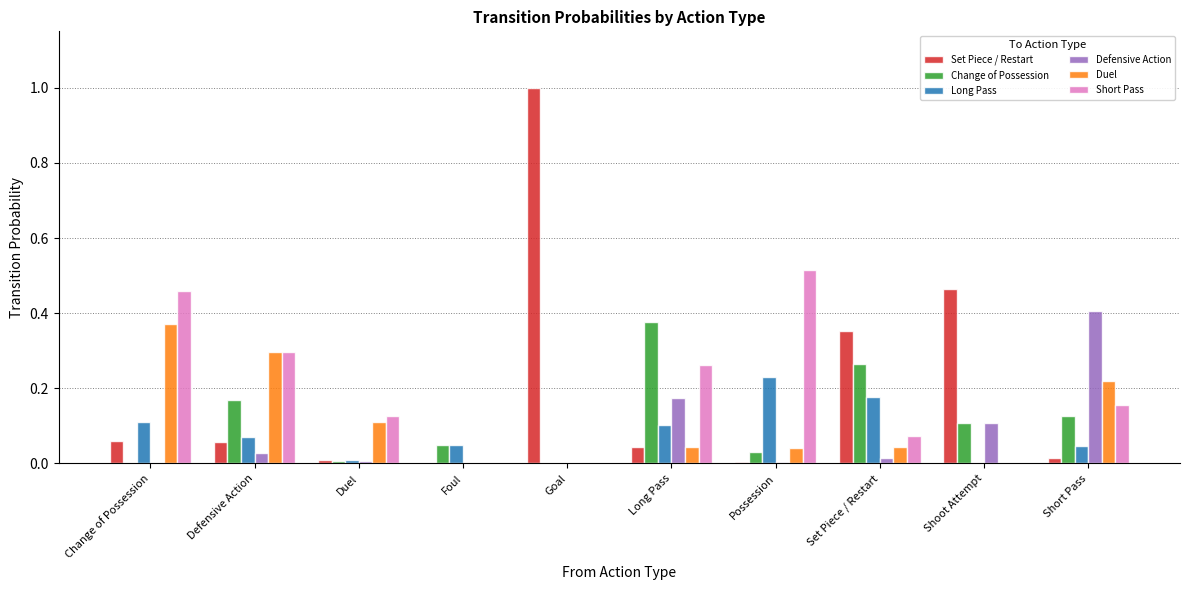

Is it true that Long Pass equals 0.1 at Long Pass?

True